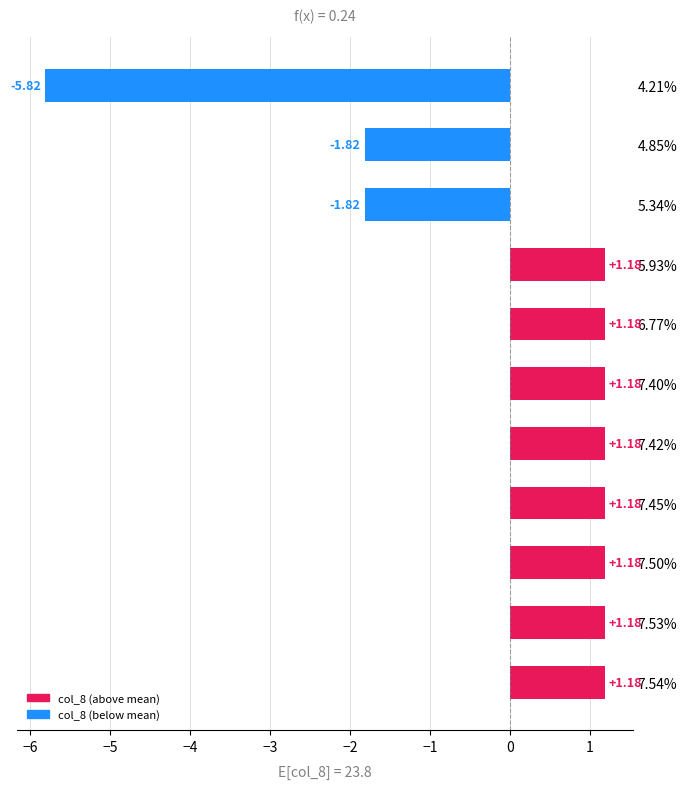

How many values are above zero?

8